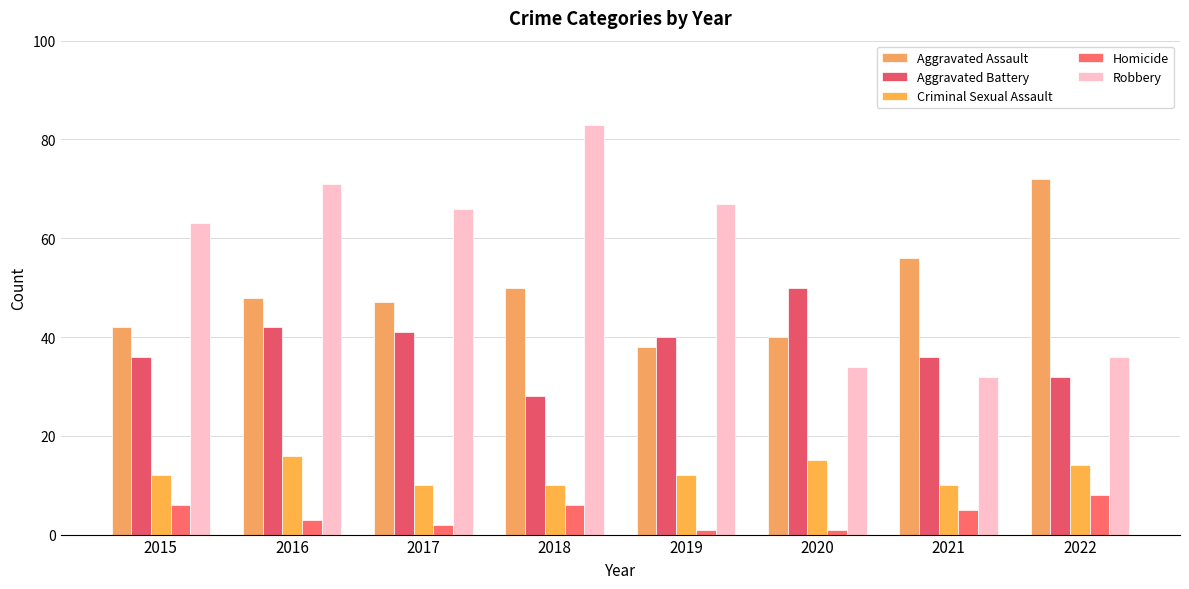

Reading left to right, extract all data points from this chart.

Aggravated Assault: 2015=42	2016=48	2017=47	2018=50	2019=38	2020=40	2021=56	2022=72
Aggravated Battery: 2015=36	2016=42	2017=41	2018=28	2019=40	2020=50	2021=36	2022=32
Criminal Sexual Assault: 2015=12	2016=16	2017=10	2018=10	2019=12	2020=15	2021=10	2022=14
Homicide: 2015=6	2016=3	2017=2	2018=6	2019=1	2020=1	2021=5	2022=8
Robbery: 2015=63	2016=71	2017=66	2018=83	2019=67	2020=34	2021=32	2022=36